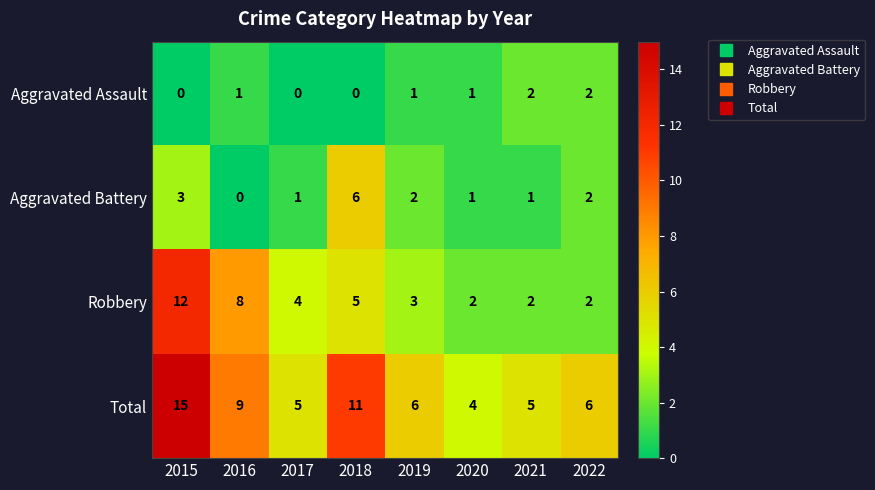

Between 2016 and 2019, which series saw the biggest shift?

Robbery